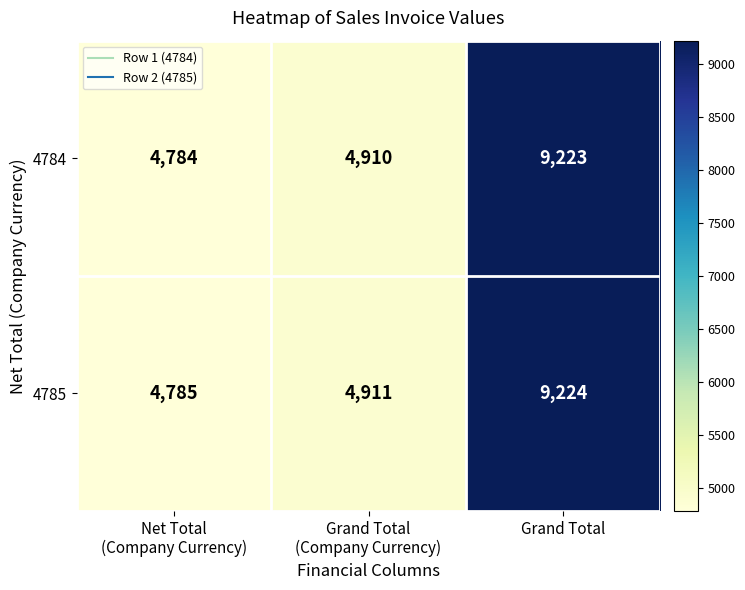

What is the total value across all series at Grand Total?

18447